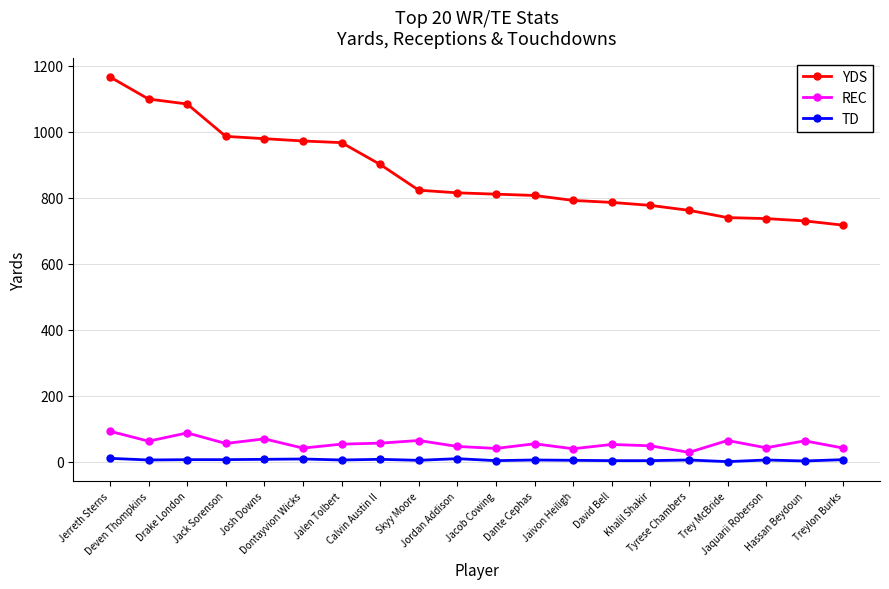

Which series has the largest total across all categories?

YDS